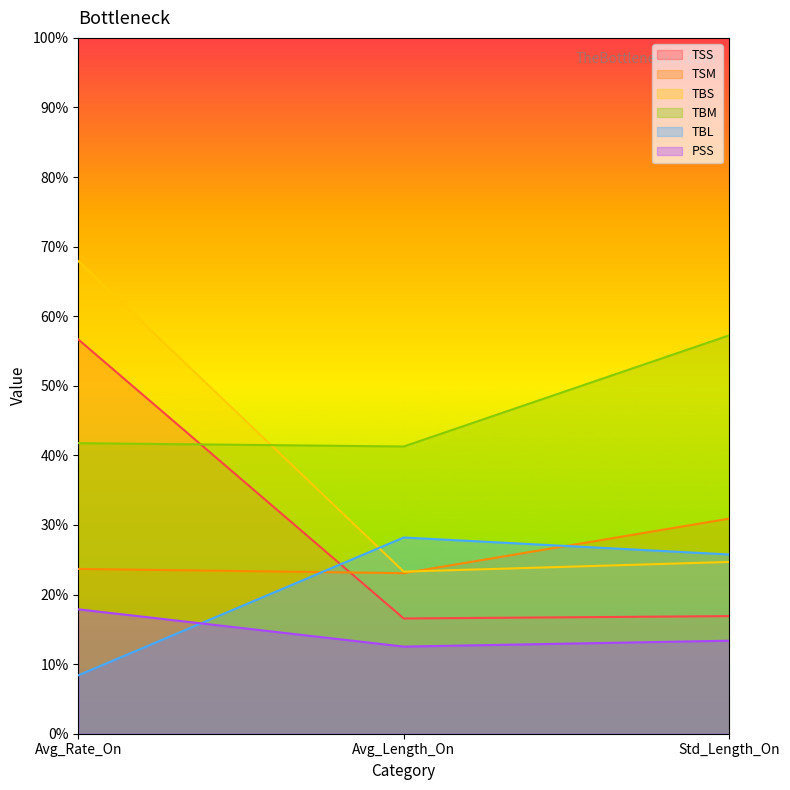

What is the sum of all PSS values?

43.8